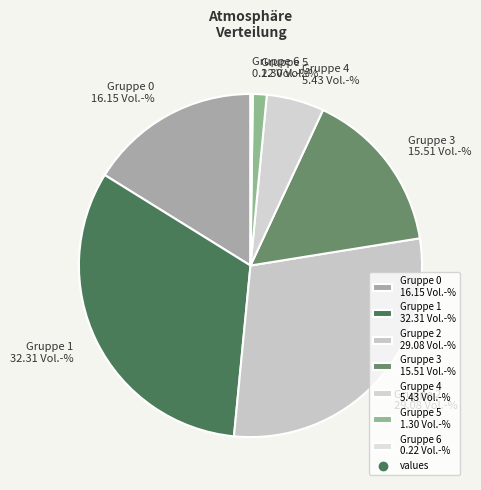

Combined, do Gruppe 3 15.51 Vol.-% and Gruppe 1 32.31 Vol.-% account for over 50%?

No